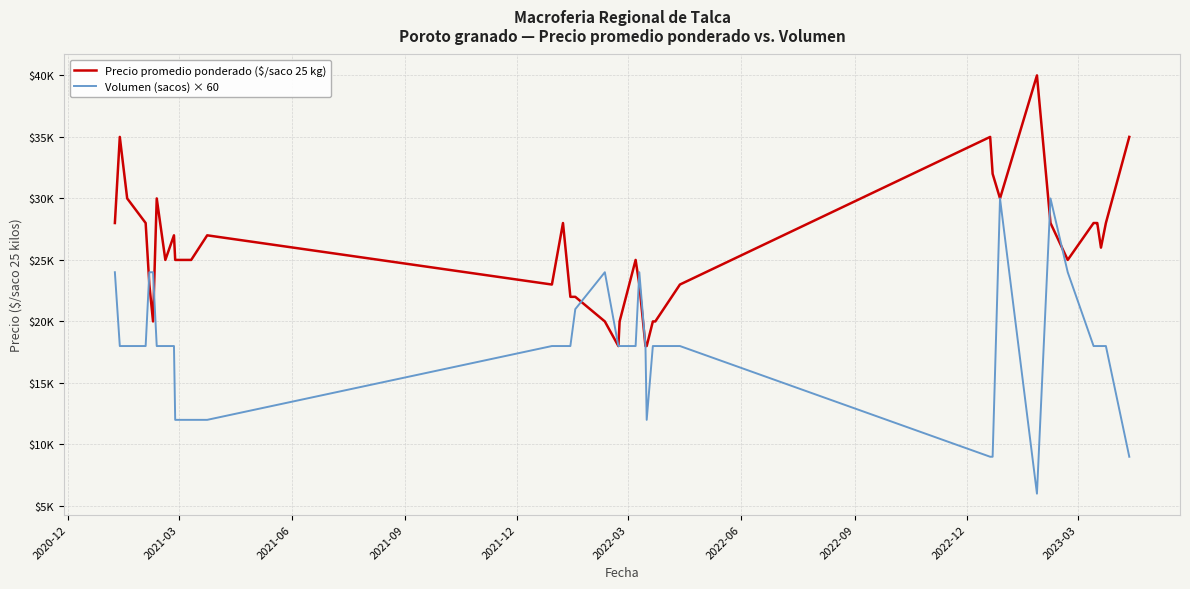

Which series has the widest spread of values?

Volumen (sacos) × 60